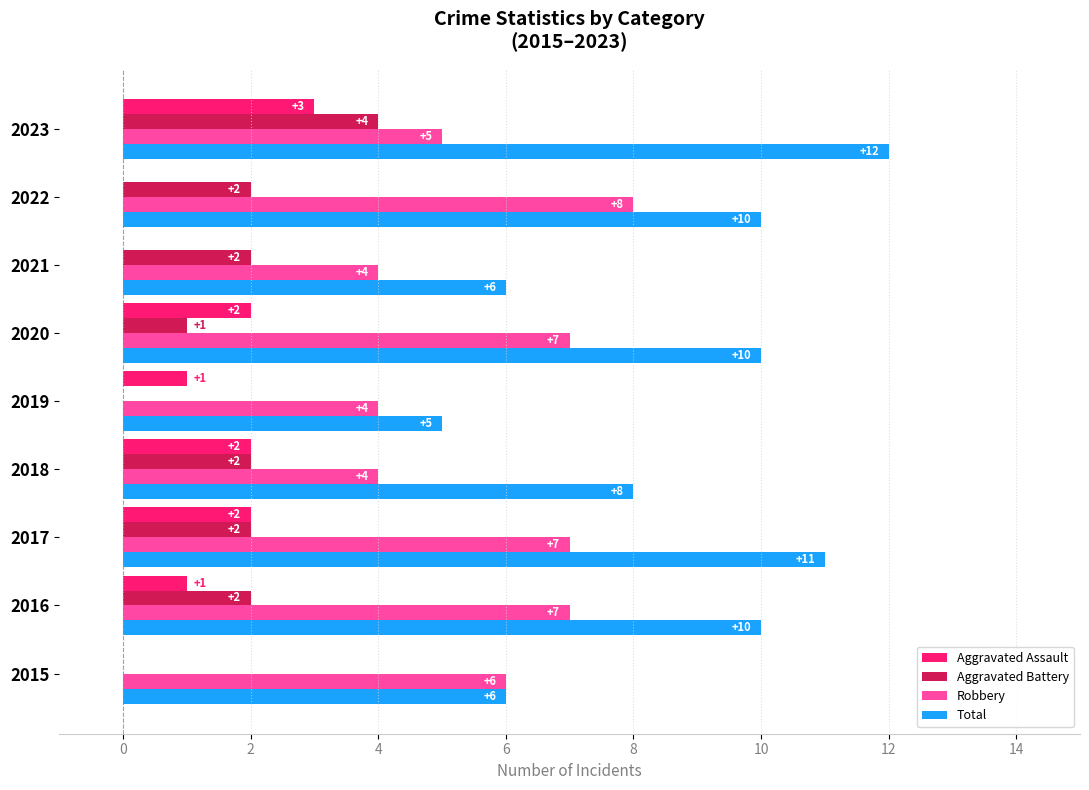

What is the maximum value shown in the chart?

12